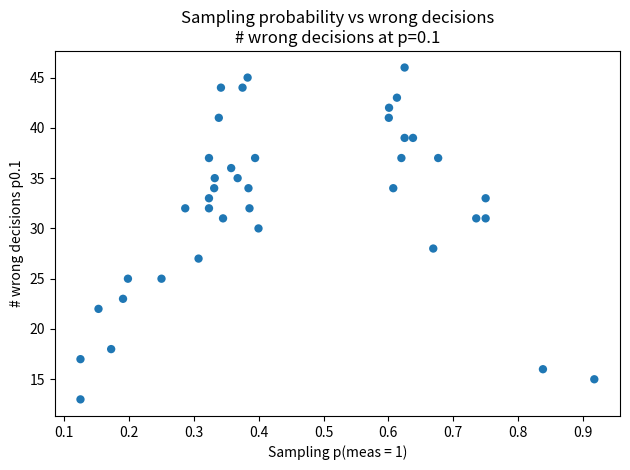

What is the range of Y values (max minus min)?

33